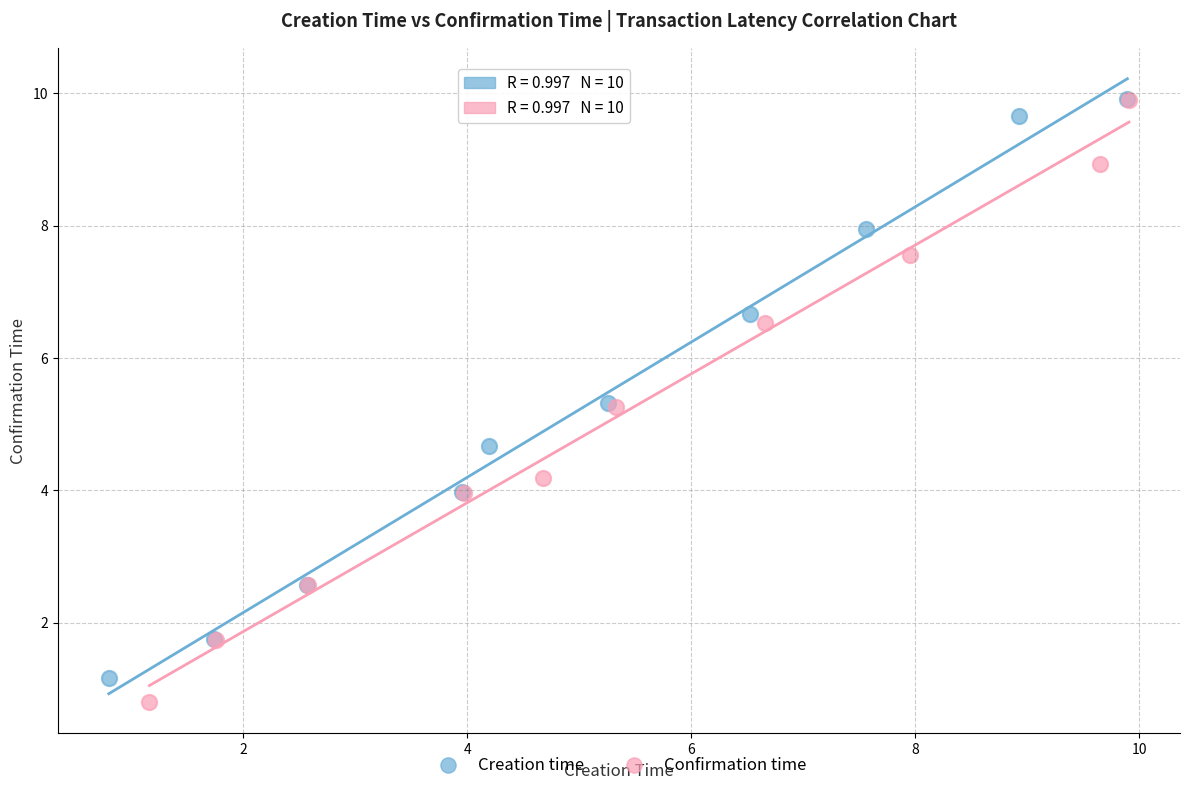

Which series reaches the minimum Y coordinate?

Confirmation time